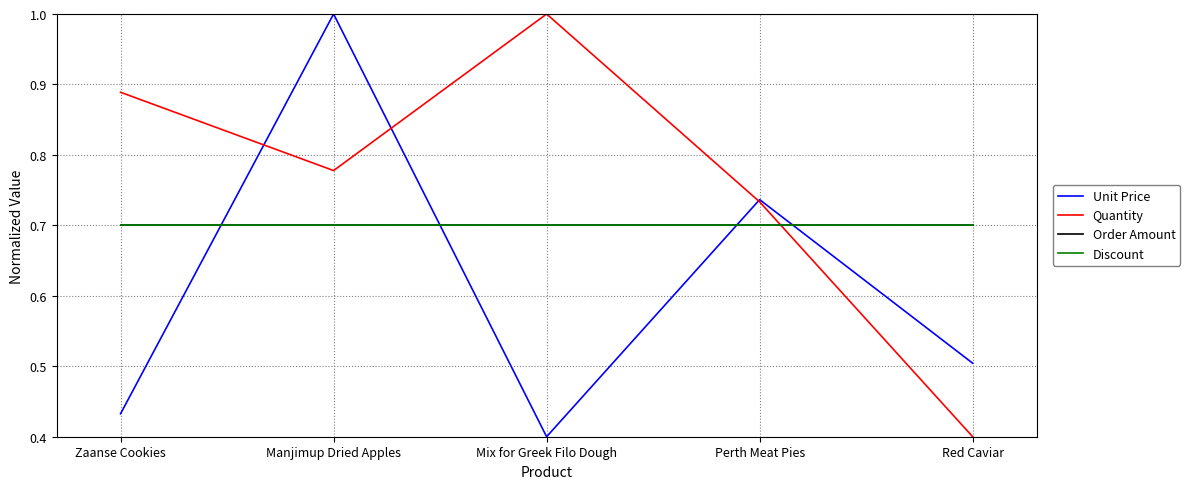

What is the average value of the Quantity series?

0.8